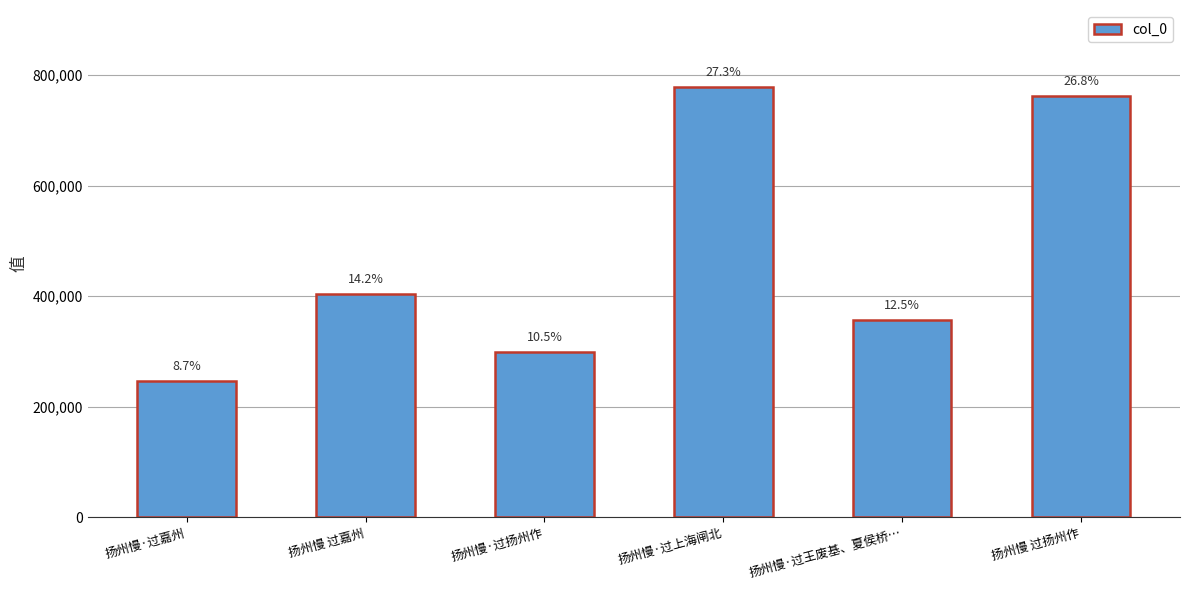

Are the bars horizontal?

No